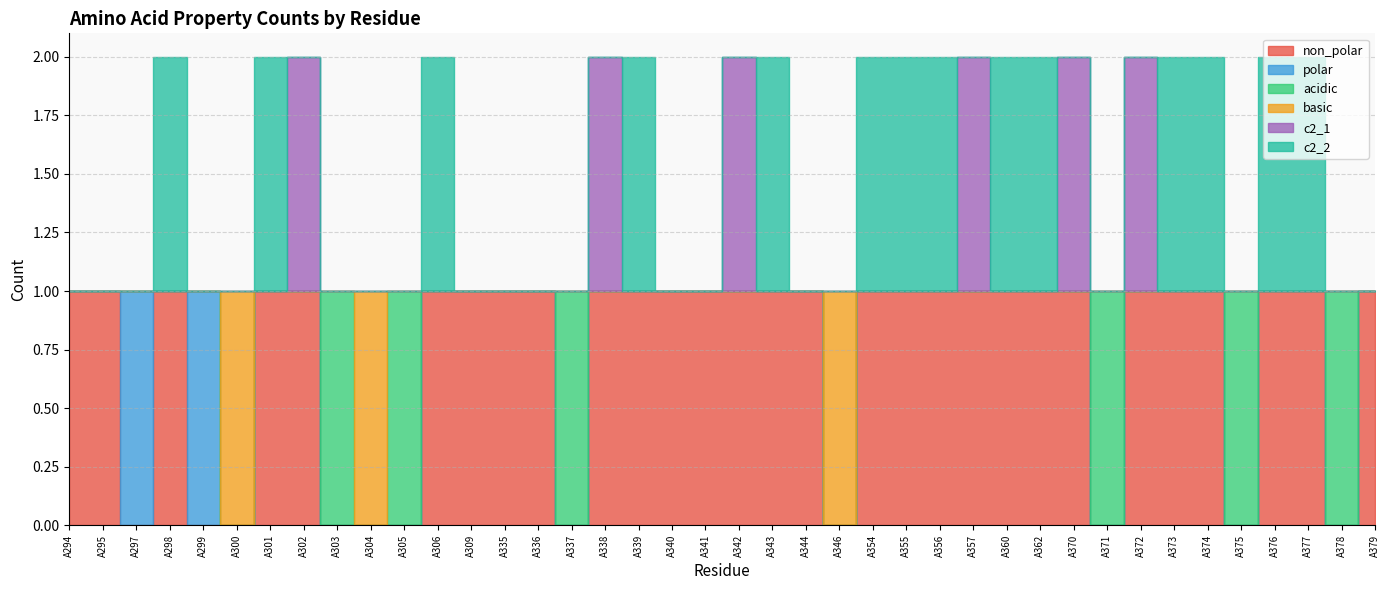

Is the value of non_polar at A355 greater than the value of c2_2 at A373?

No